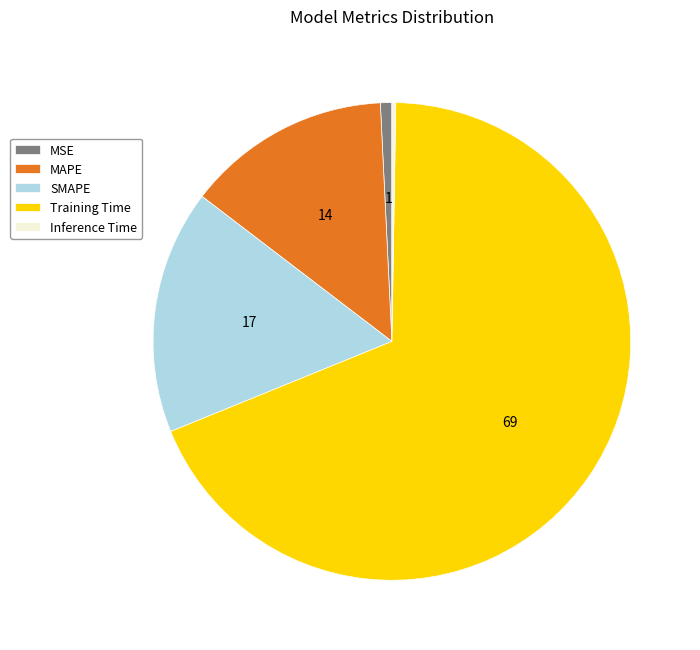

Between MSE and SMAPE, which is larger?

SMAPE